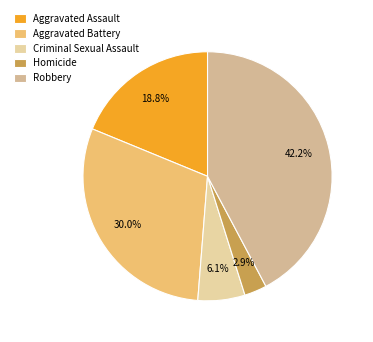

Does Robbery represent more than half of the total?

No